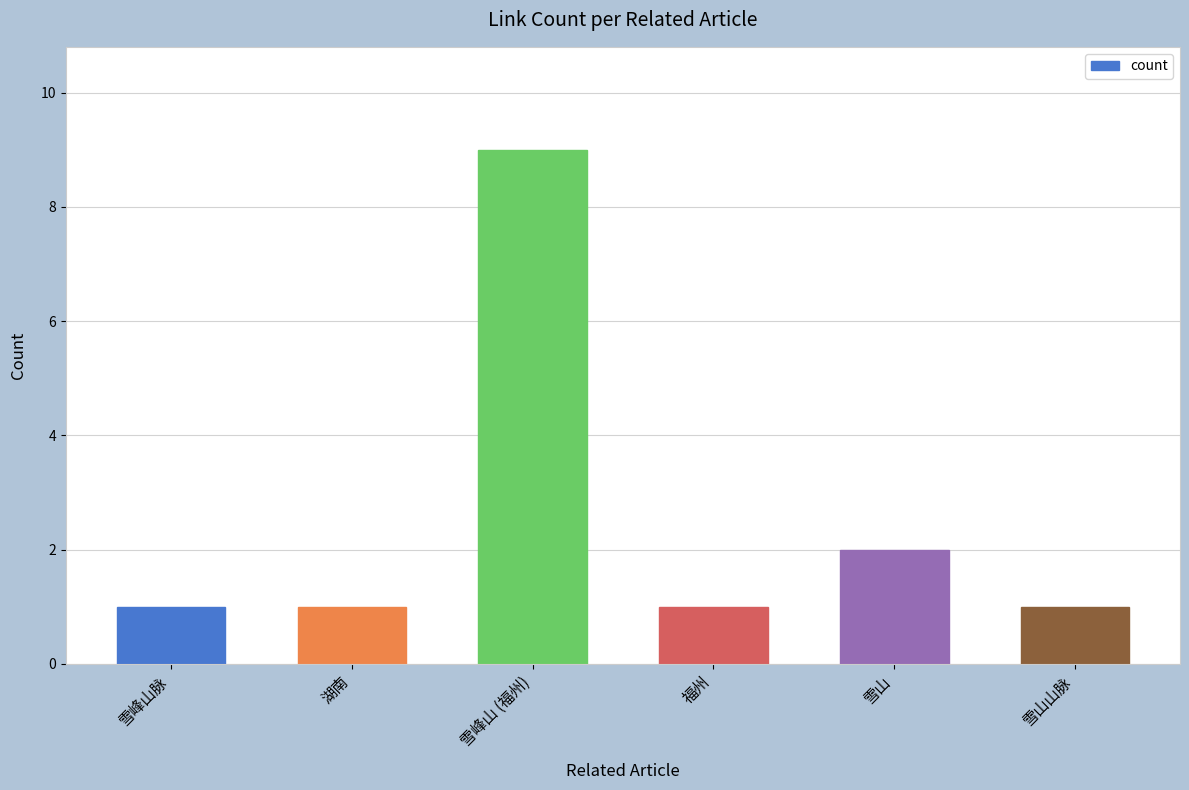

Where is the data nearest to the value 5?

雪山